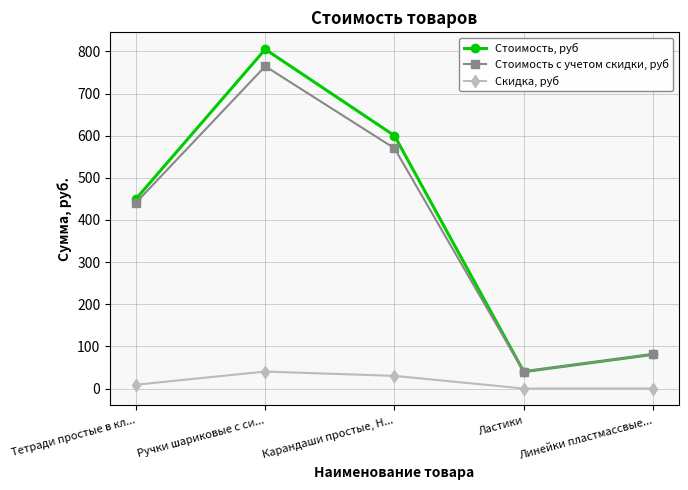

What is the label of the 5th point from the right?

Тетради простые в кл...